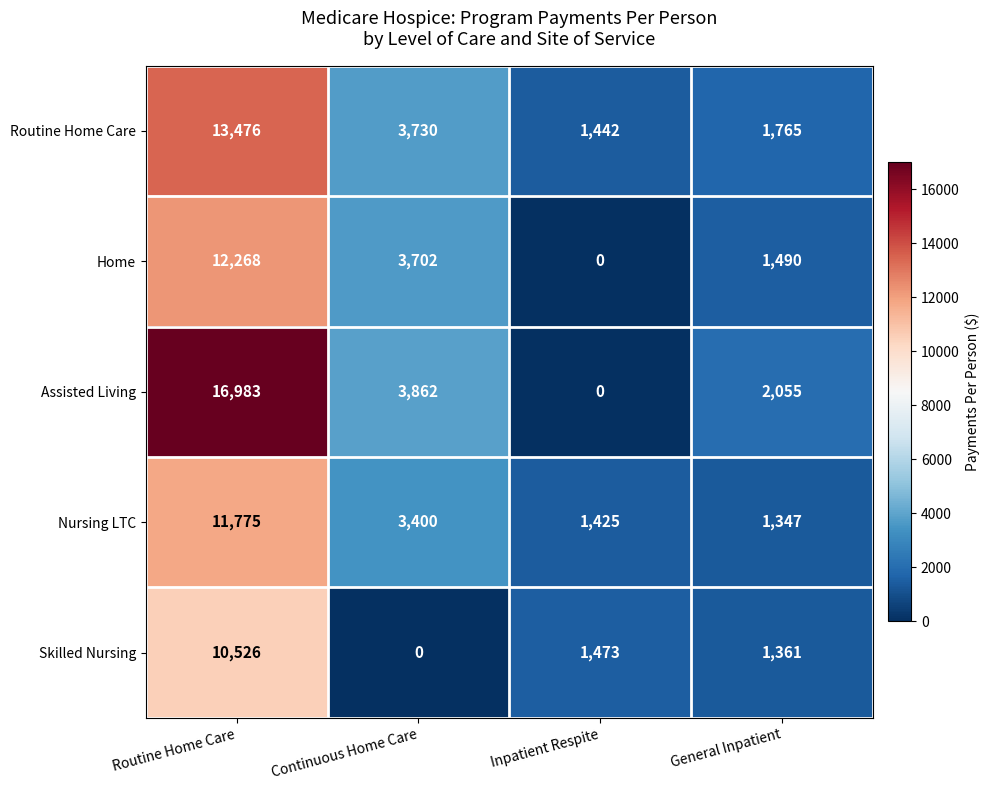

Is it true that Routine Home Care equals 2287 at Continuous Home Care?

False